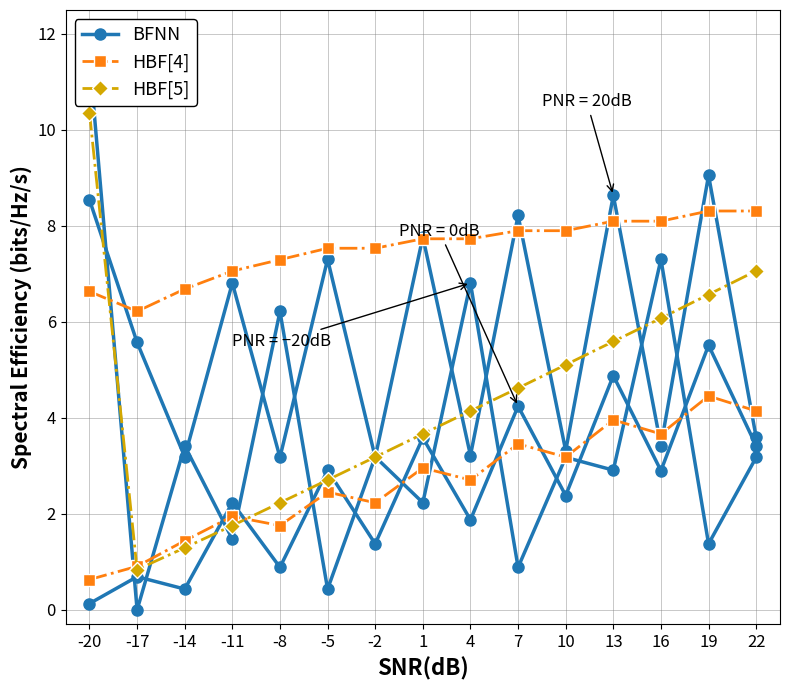

Which series changed the most between -2 and 16?

HBF[5]